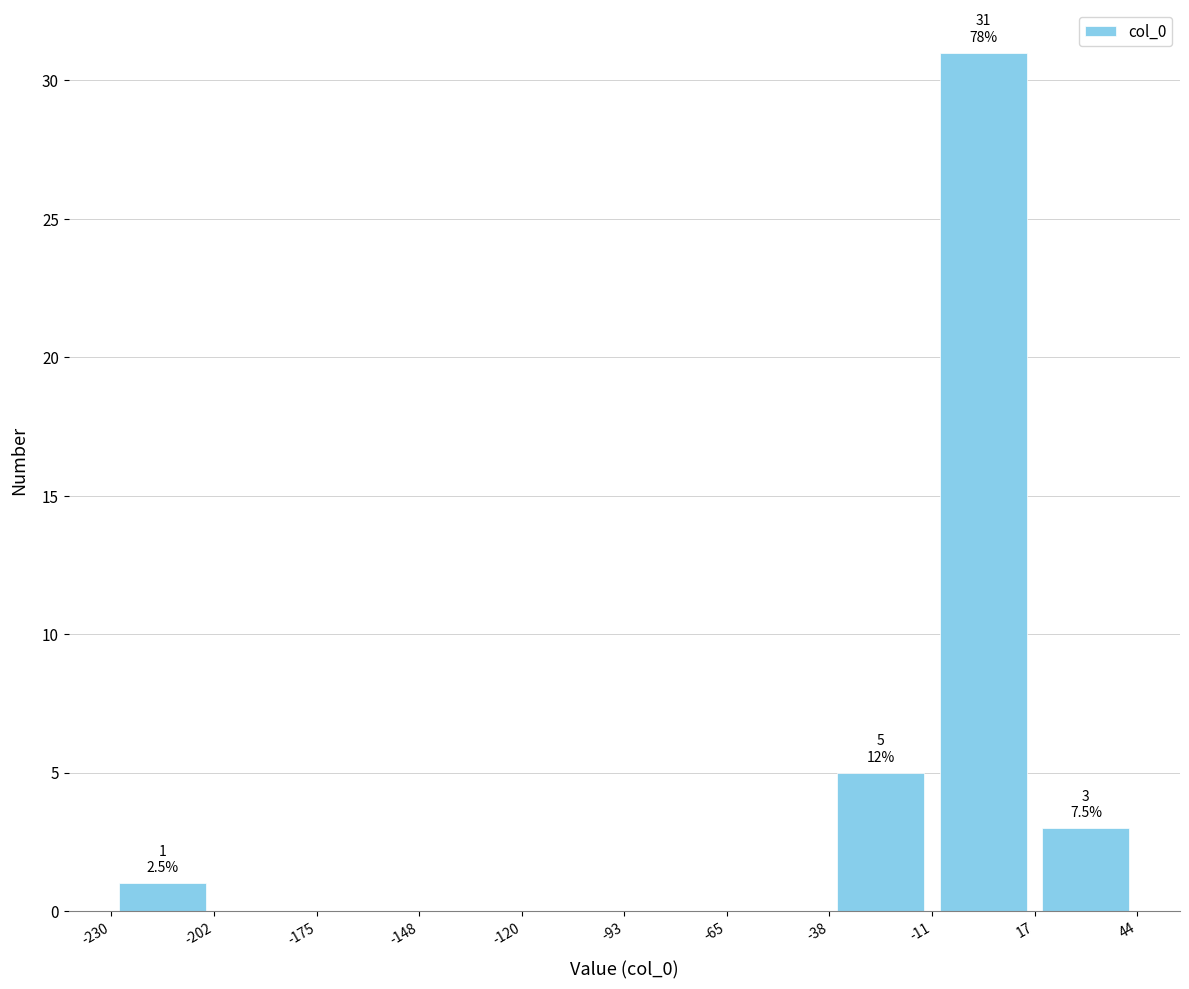

Which range on the x-axis has the tallest bar?

-11 to 17